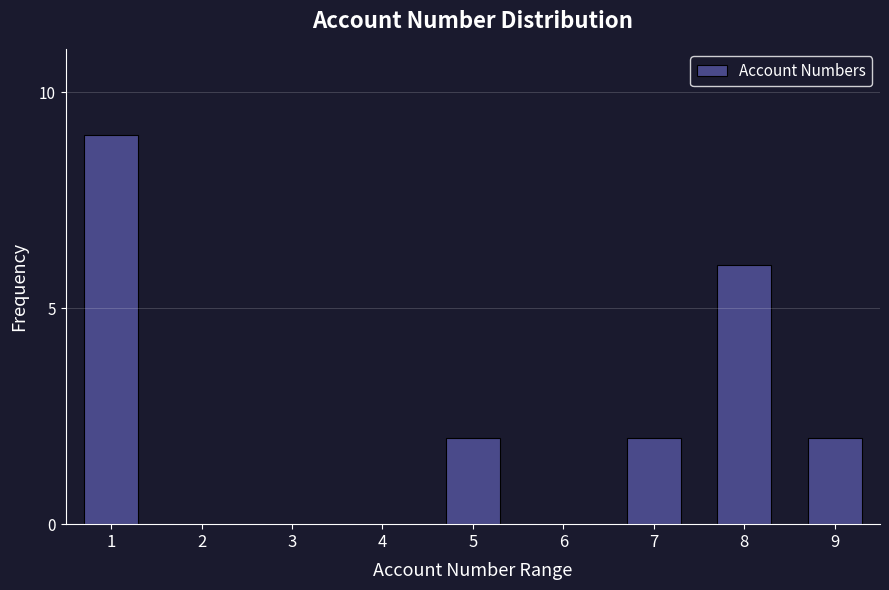

Reading left to right, transcribe all the data shown in this chart.

1=9	2=0	3=0	4=0	5=2	6=0	7=2	8=6	9=2